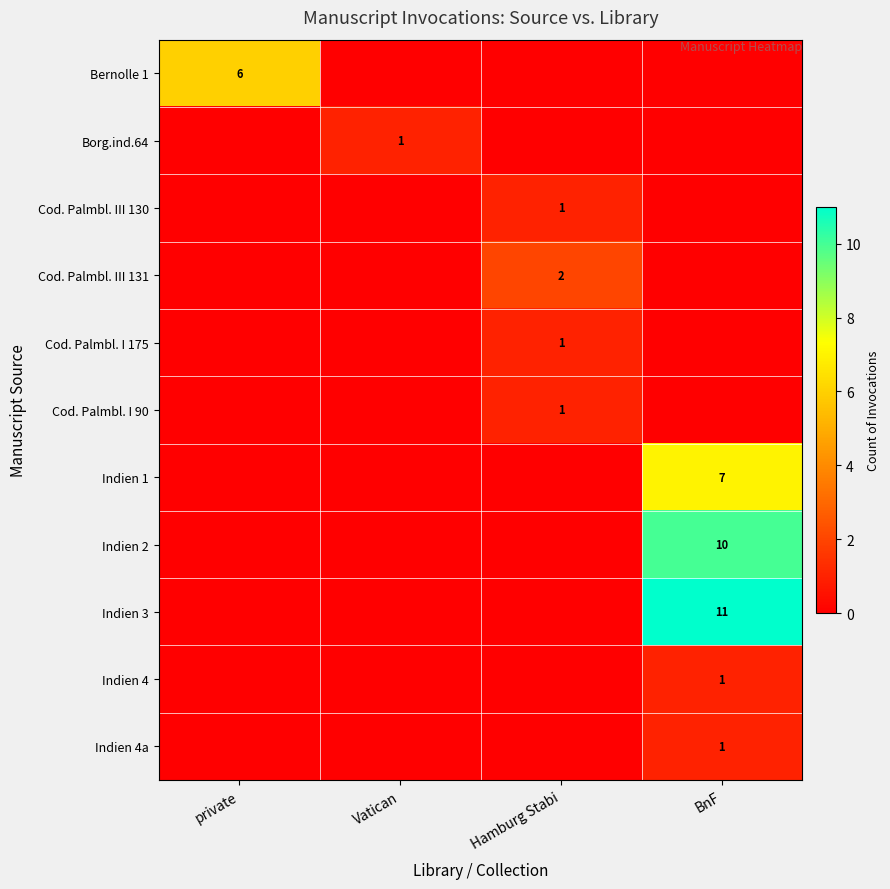

The Bernolle 1 series shows 2 at private. True or false?

False